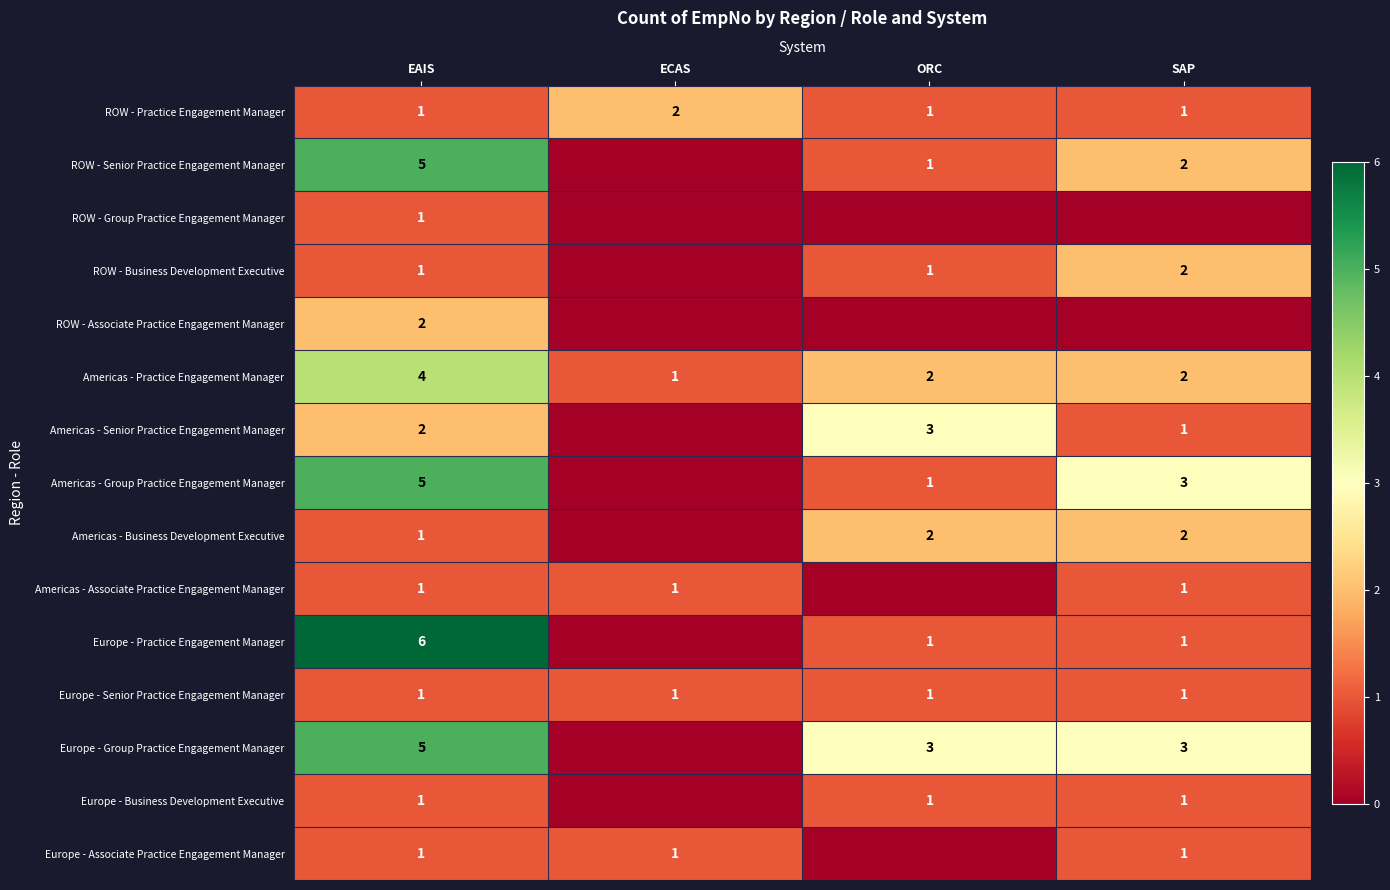

Is the value of Americas - Business Development Executive at ORC greater than the value of Americas - Group Practice Engagement Manager at ORC?

Yes